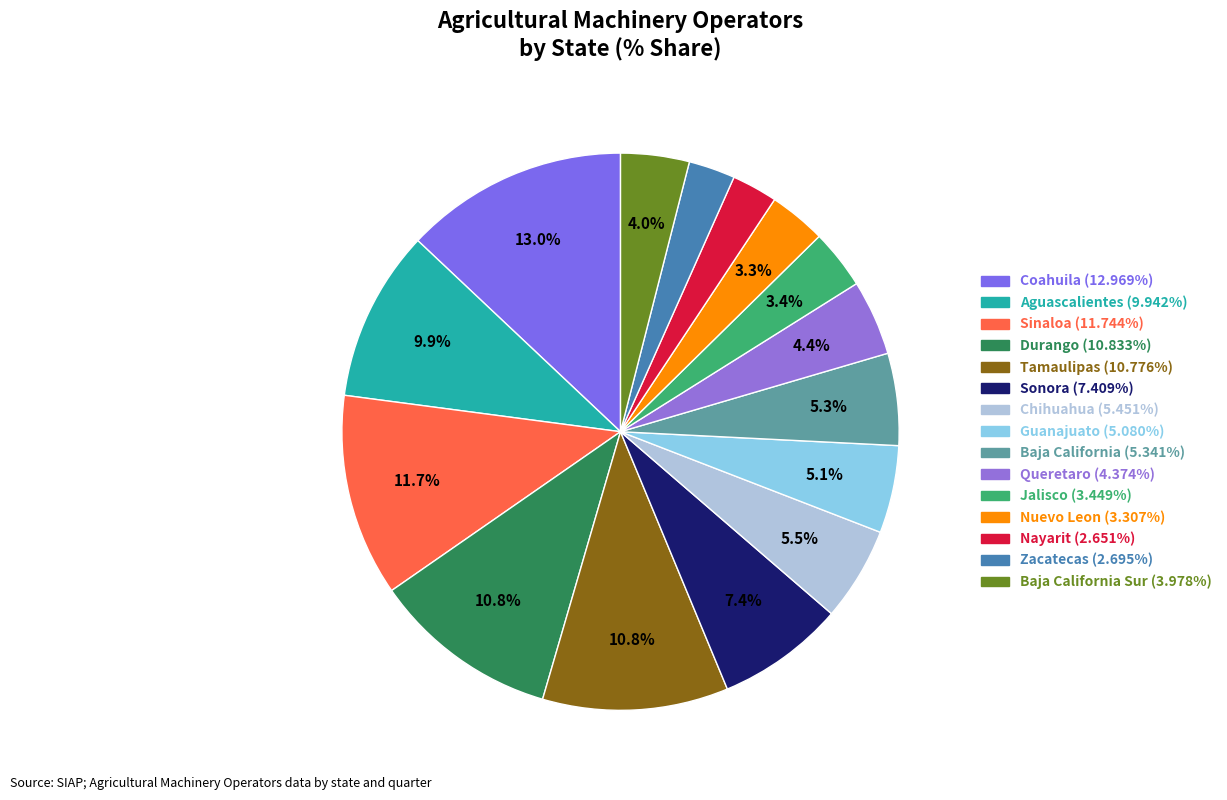

Count the number of slices in the pie.

15